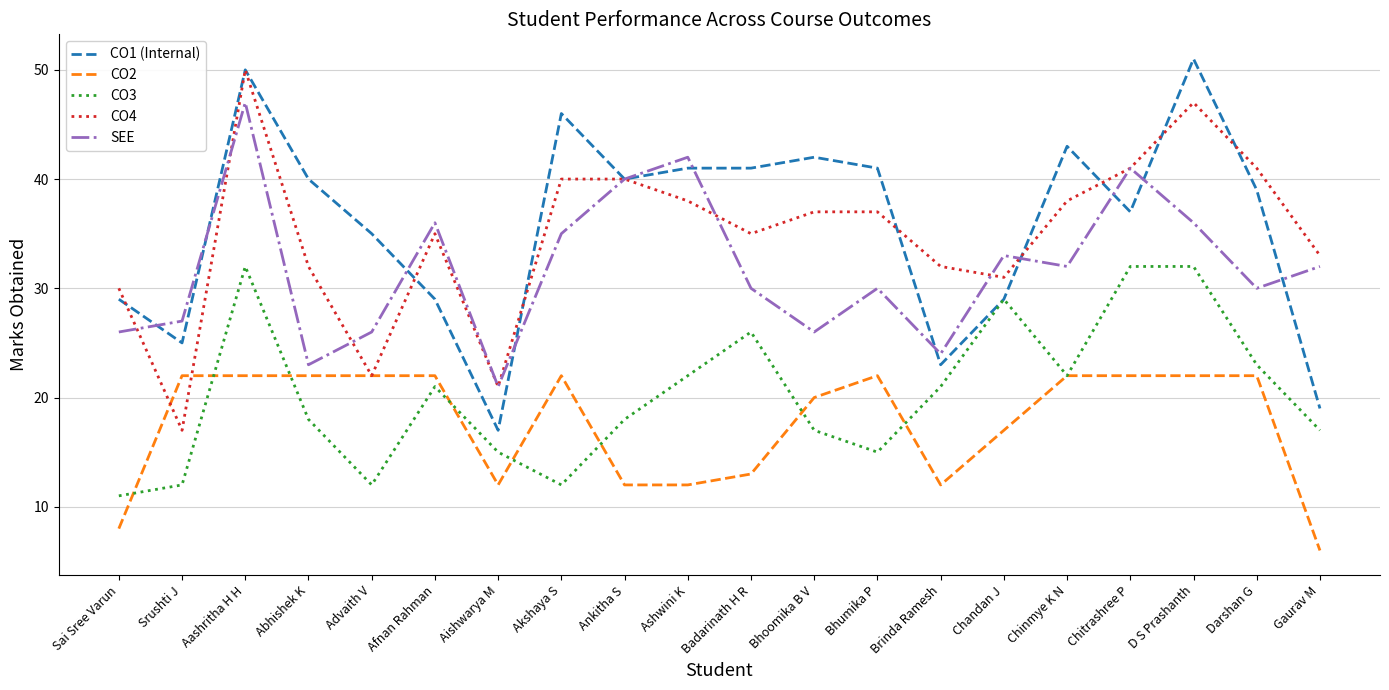

What position from the left is Advaith V?

5